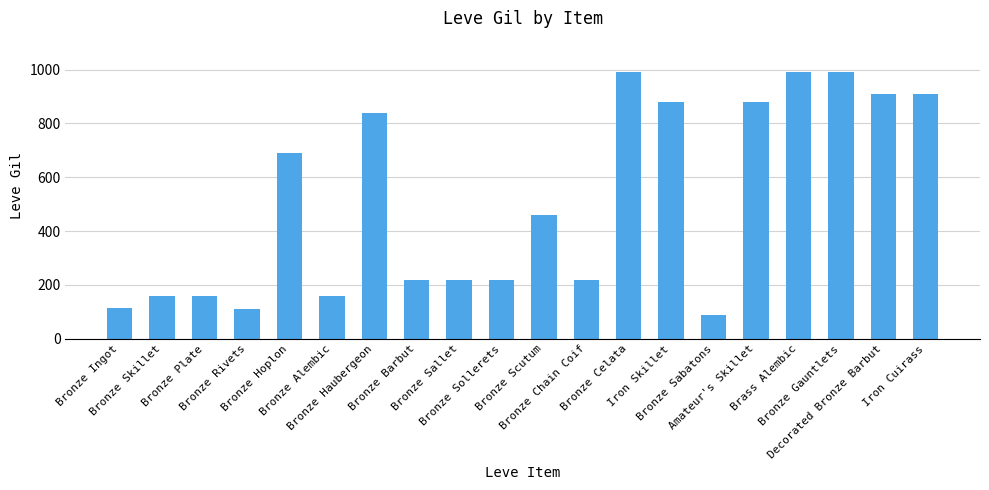

Does the chart contain stacked bars?

No